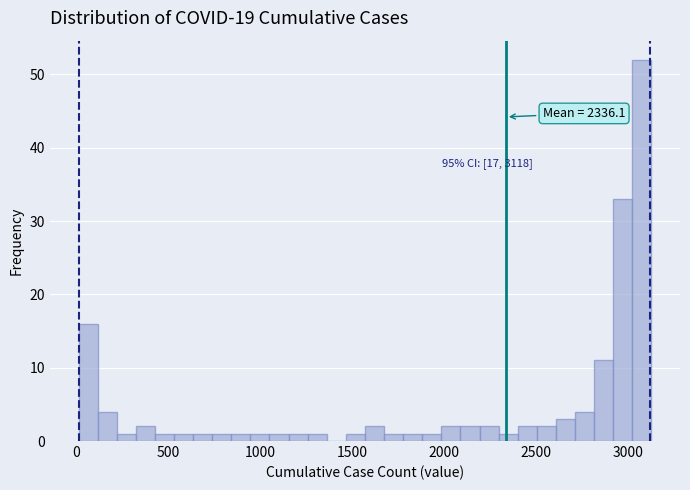

Around what value on the x-axis is the tallest bar? Give the approximate position of its centre, as read against the axis.

3050